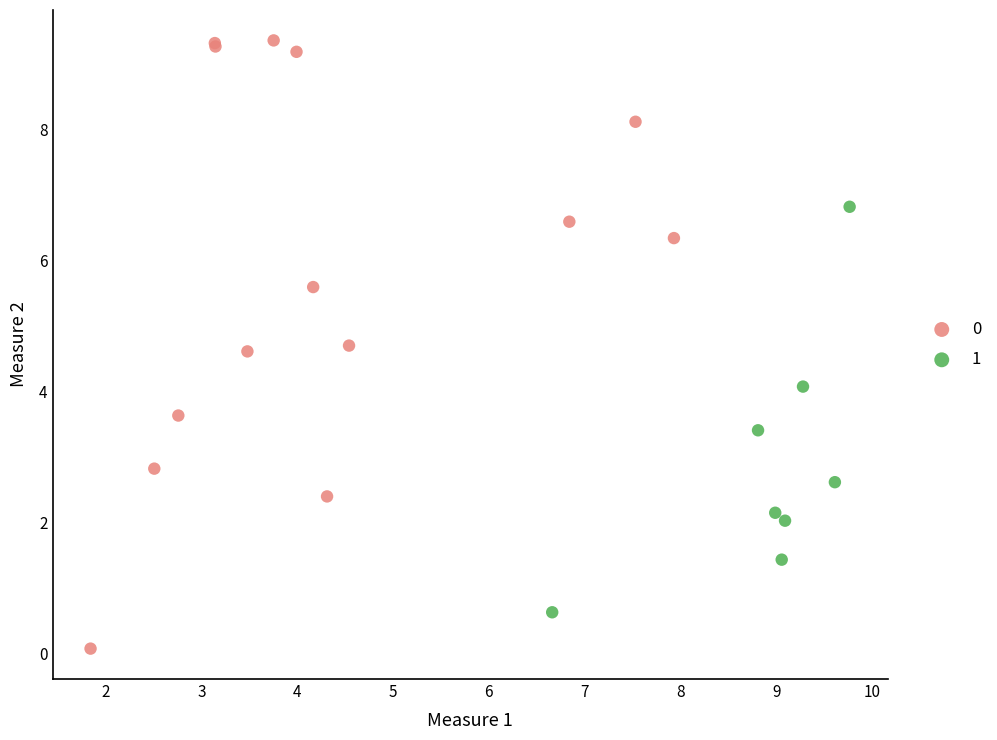

What are all the series names shown in the legend?

0, 1